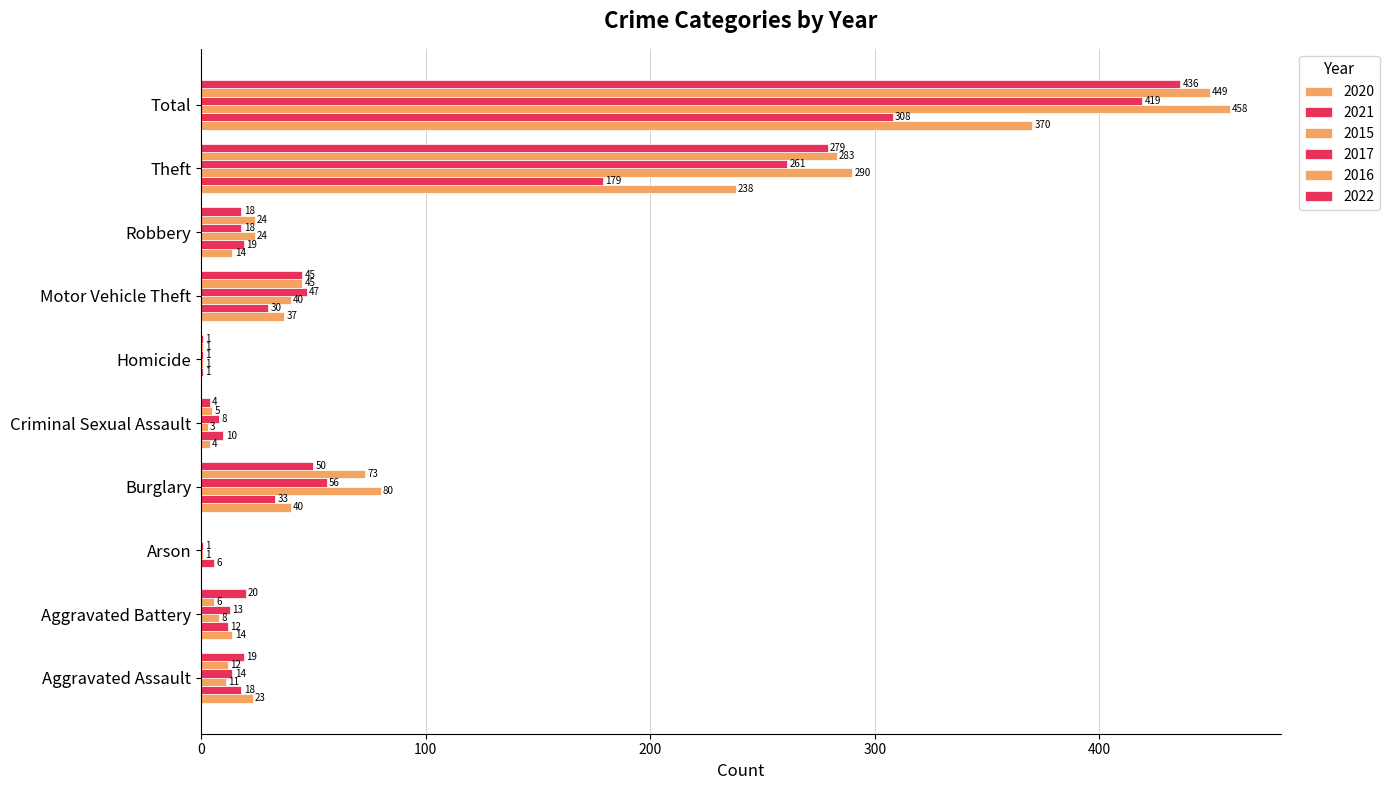

Reading left to right, extract all data points from this chart.

2020: 23	14	0	40	4	0	37	14	238	370
2021: 18	12	6	33	10	1	30	19	179	308
2015: 11	8	1	80	3	1	40	24	290	458
2017: 14	13	1	56	8	1	47	18	261	419
2016: 12	6	0	73	5	1	45	24	283	449
2022: 19	20	0	50	4	1	45	18	279	436